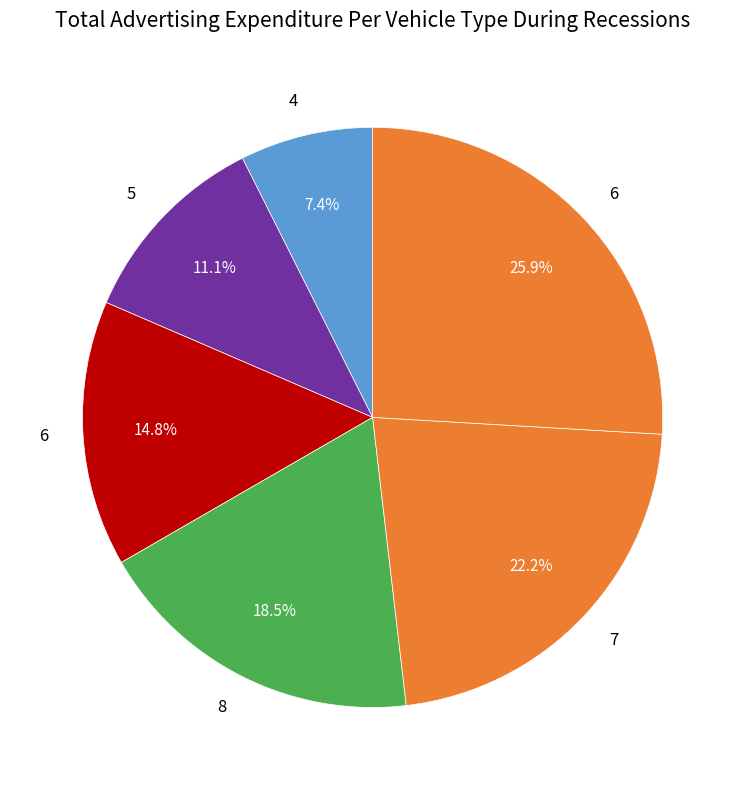

How many segments does this pie chart have?

6